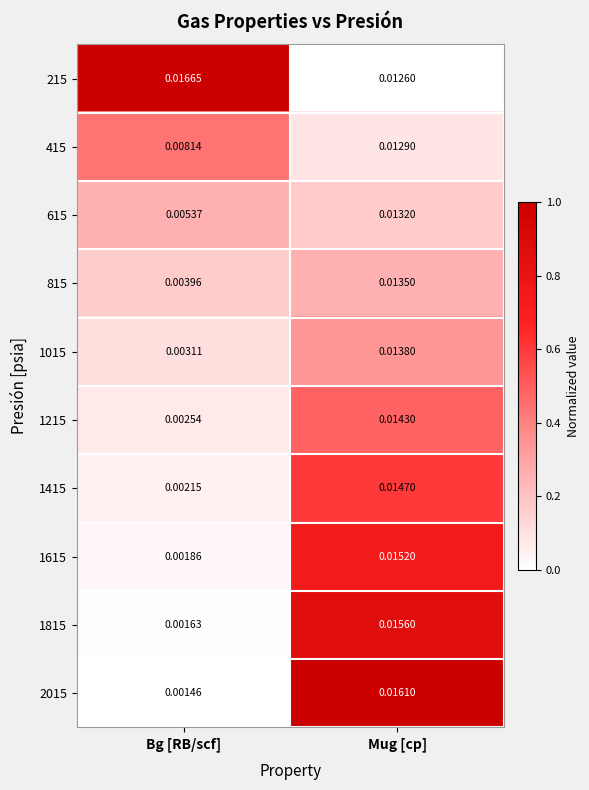

At which label is 1215 closest to 0?

Bg [RB/scf]